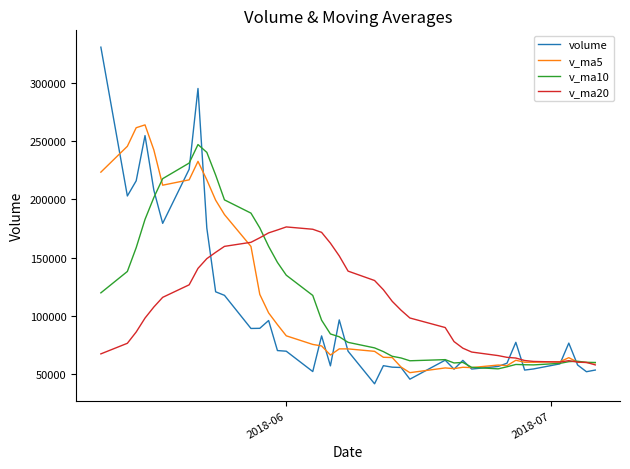

What is the greatest value displayed?

330730.1